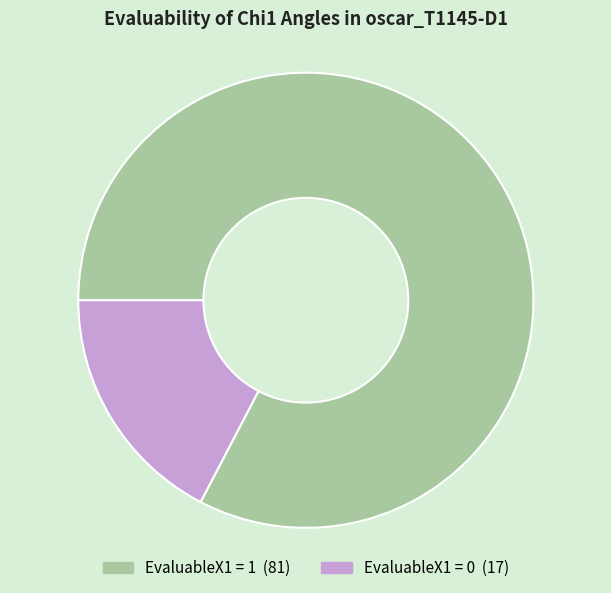

Does any single category account for the majority?

Yes